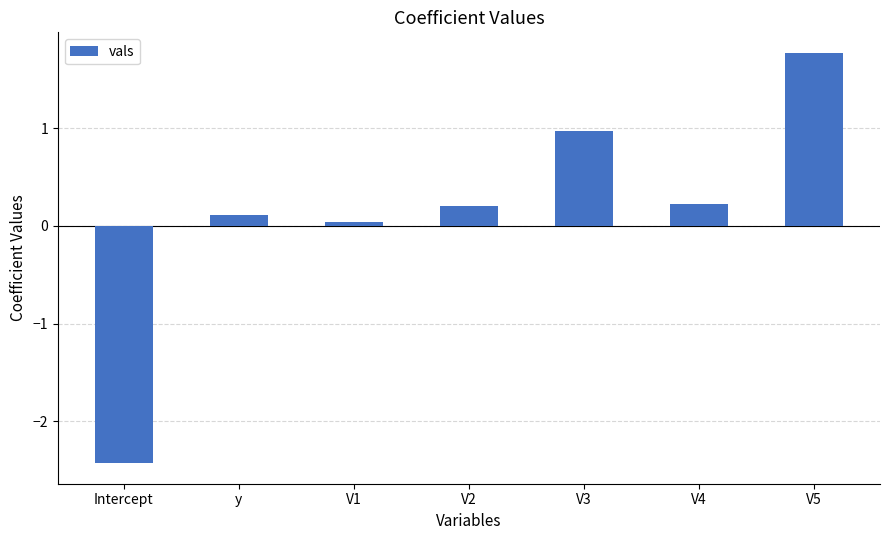

What position from the left is V3?

5